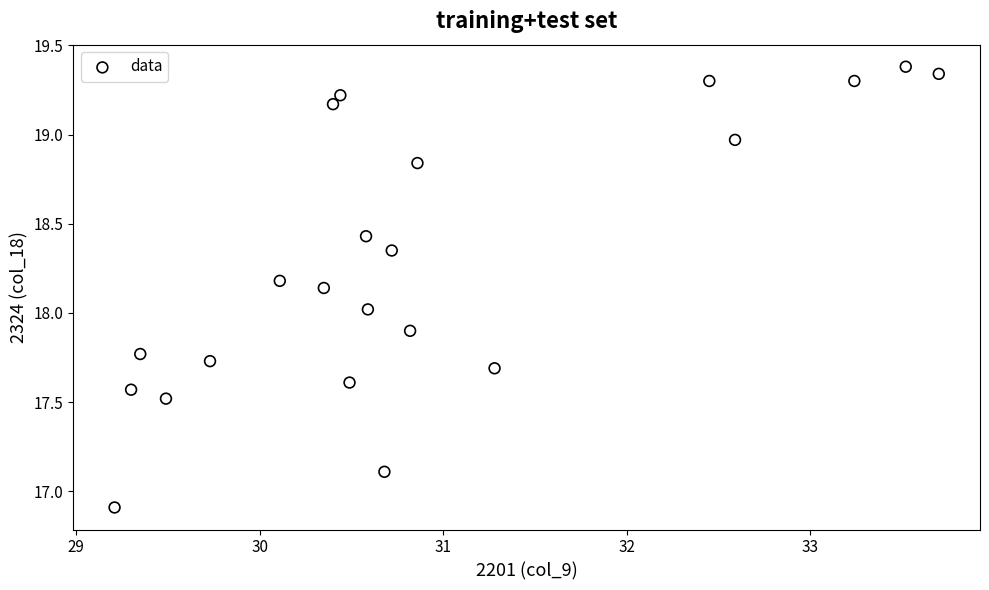

What is the range of Y values (max minus min)?

2.5